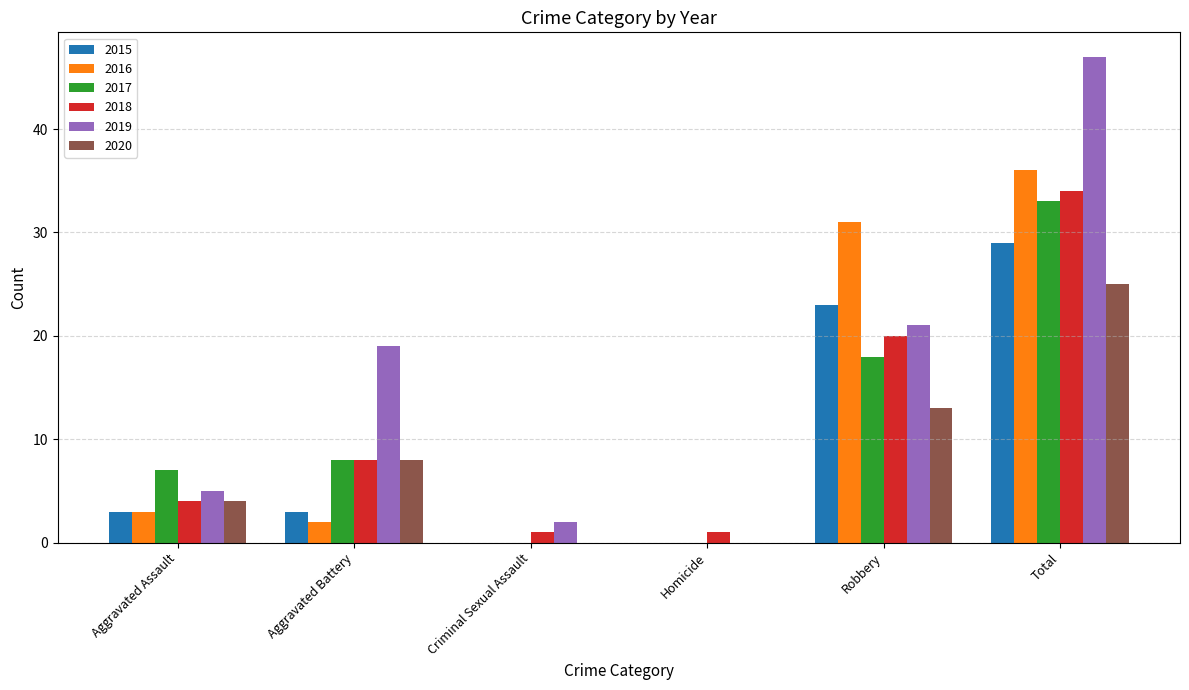

The value of 2020 at Aggravated Assault is 4. True or false?

True